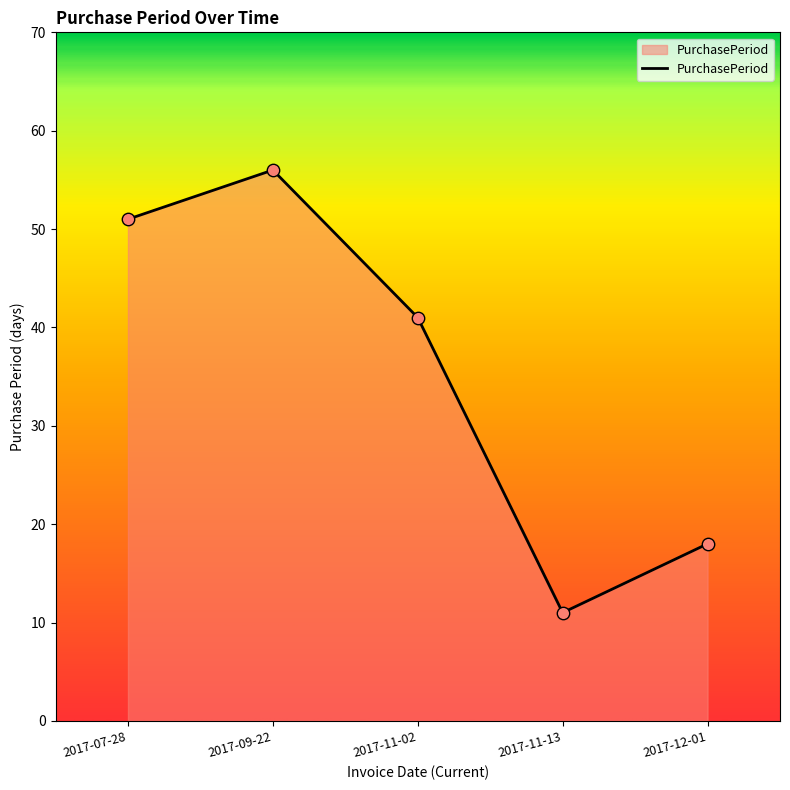

Approximately how many times larger is the value at 2017-09-22 compared to 2017-11-13?

5.1